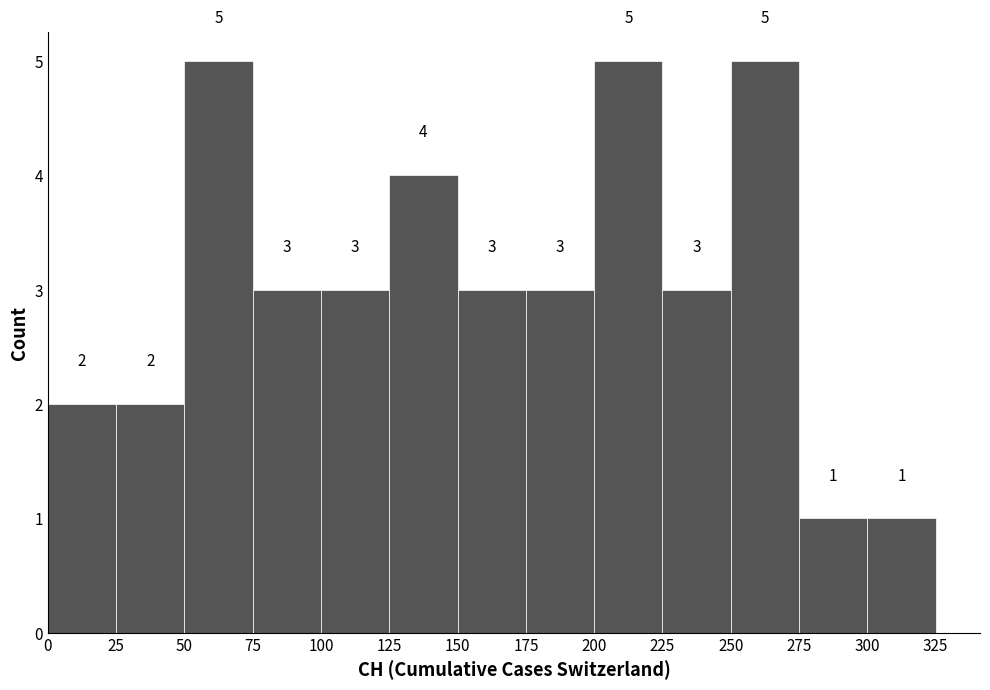

What is the height of the bar covering 100 to 125 on the x-axis?

3